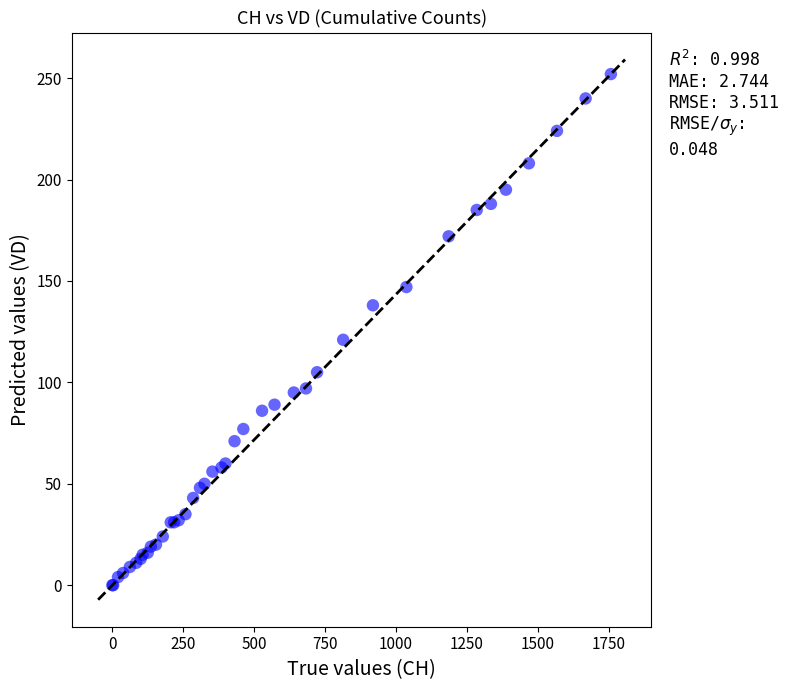

What Y value in the scatter plot is closest to 126?

121